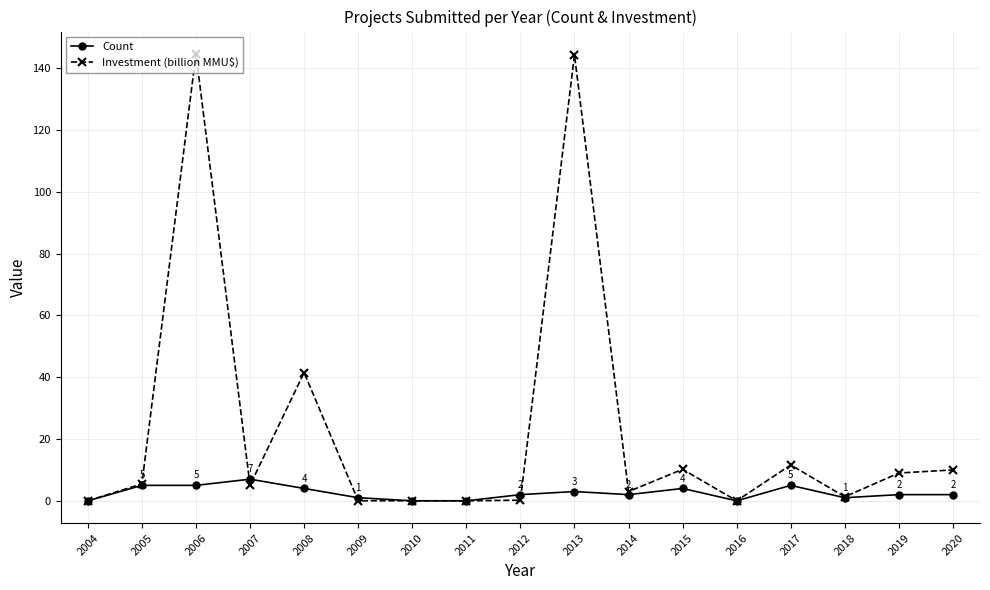

List the series in order of their peak value, lowest first.

Count, Investment (billion MMU$)